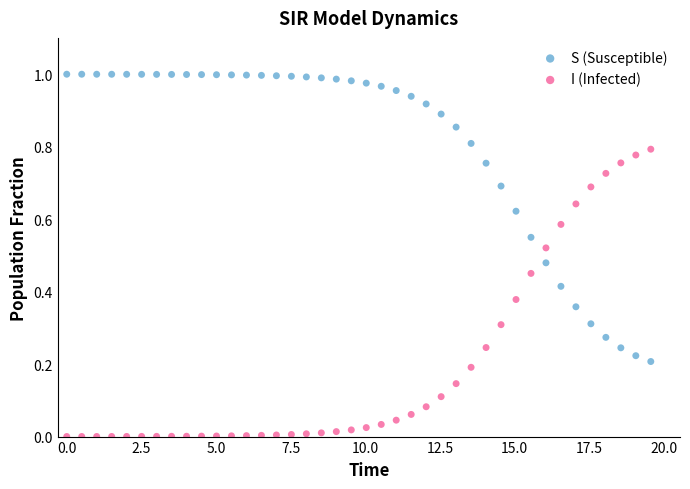

Across all data points, what is the range of X values (max minus min)?

19.6